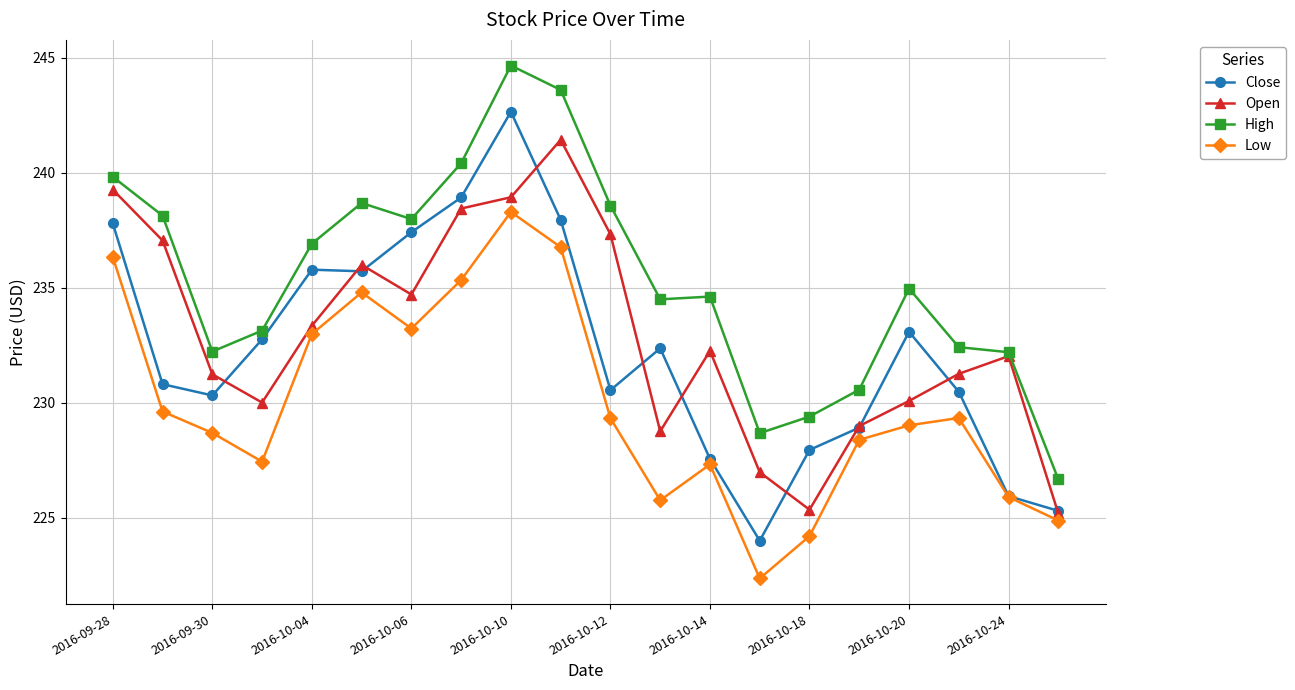

True or false: Low has more than 2 points higher than both neighbors.

True